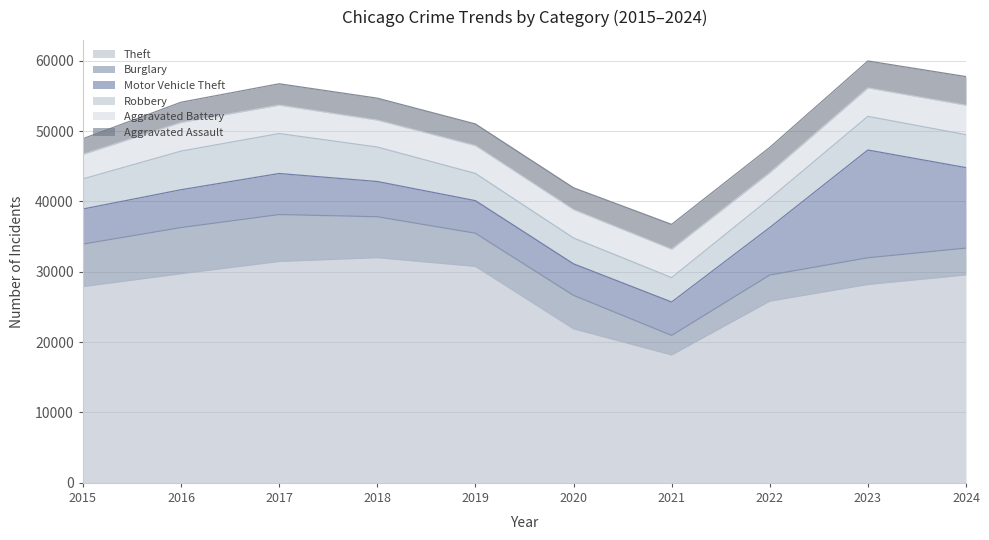

Reading left to right, list all the values displayed in this chart.

Theft: 27890	29721	31465	32003	30763	21894	18175	25829	28195	29546
Burglary: 6040	6559	6665	5817	4714	4750	2778	3706	3791	3815
Motor Vehicle Theft: 4985	5377	5834	5009	4629	4484	4749	6751	15317	11439
Robbery: 4281	5489	5681	4896	3869	3677	3466	4114	4785	4681
Aggravated Battery: 3487	4074	4037	3828	3954	4027	4036	3687	4038	4186
Aggravated Assault: 2226	2873	3034	3120	3078	3104	3531	3584	3830	4072